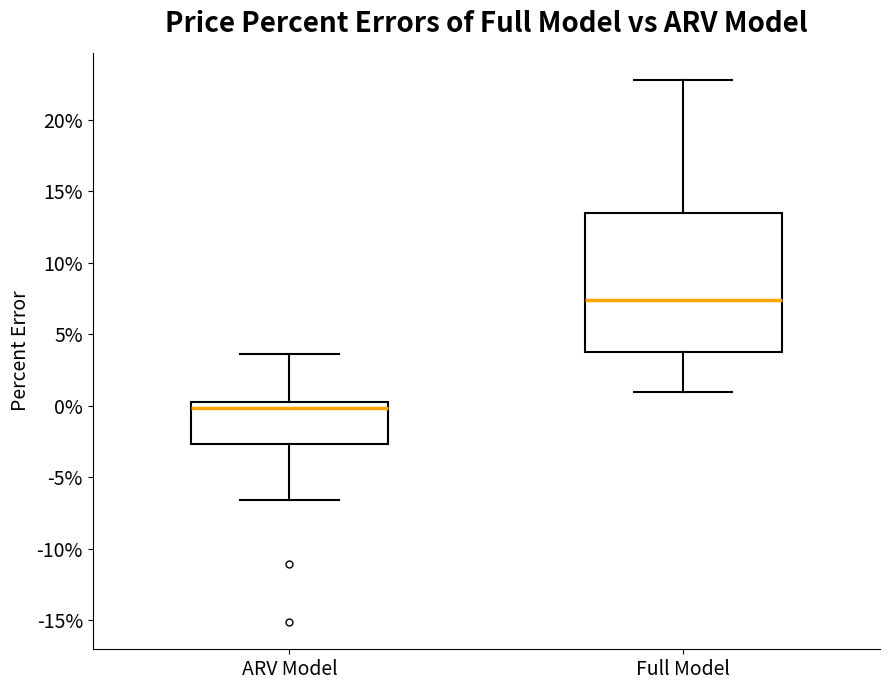

Which box's median line is the highest?

Full Model